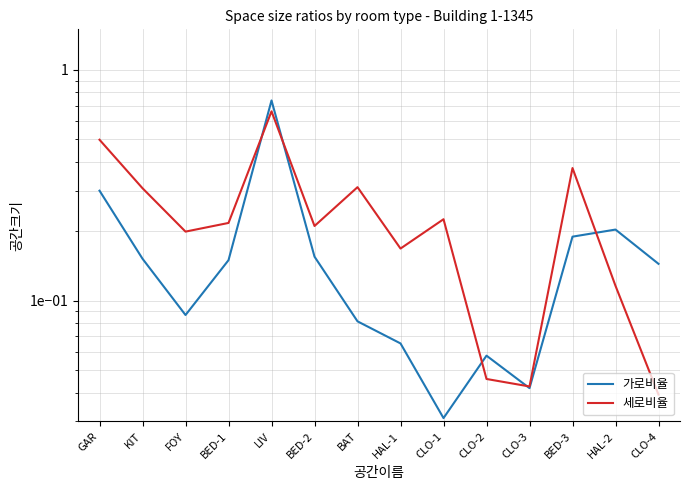

What is the label of the 1st point from the right?

CLO-4